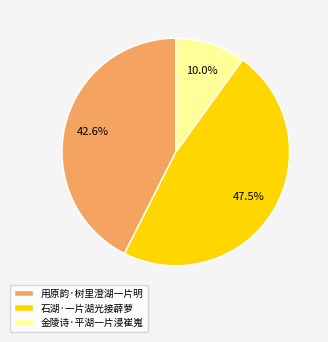

What percentage is NOT represented by 用原韵·树里澄湖一片明?

57.4%